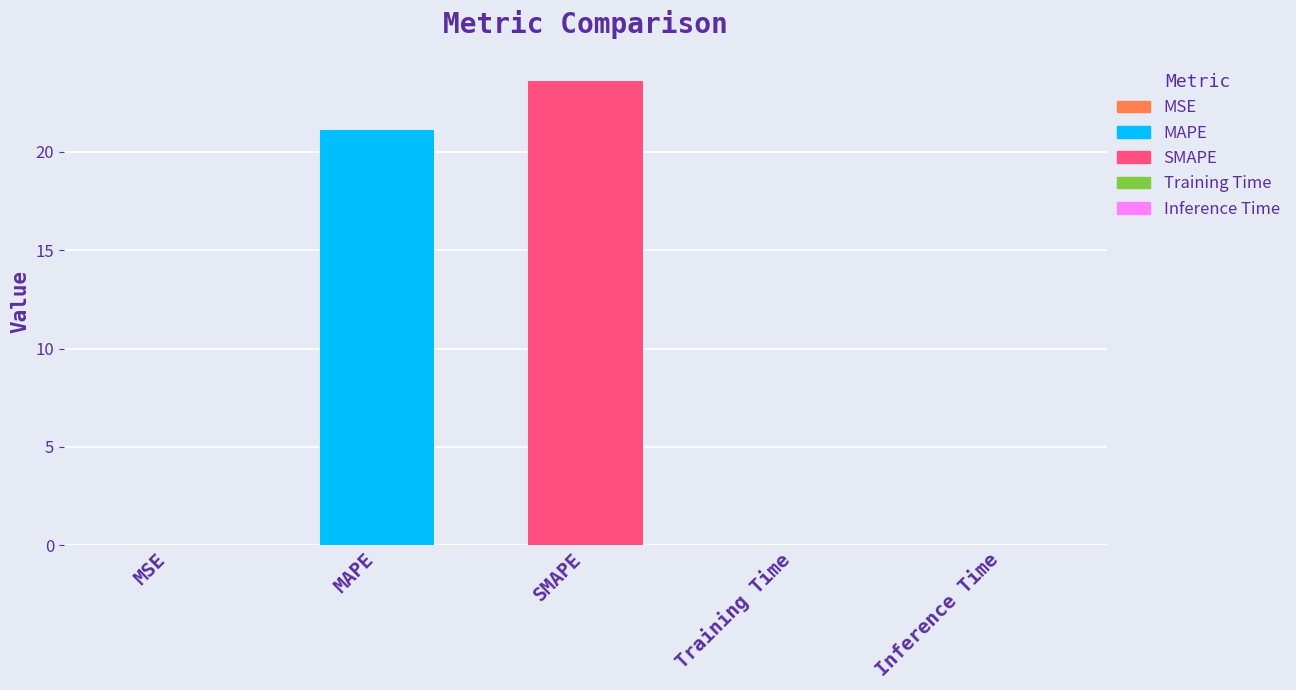

Reading left to right, list all the values displayed in this chart.

MSE=0.0	MAPE=21.1	SMAPE=23.6	Training Time=0.0	Inference Time=0.0